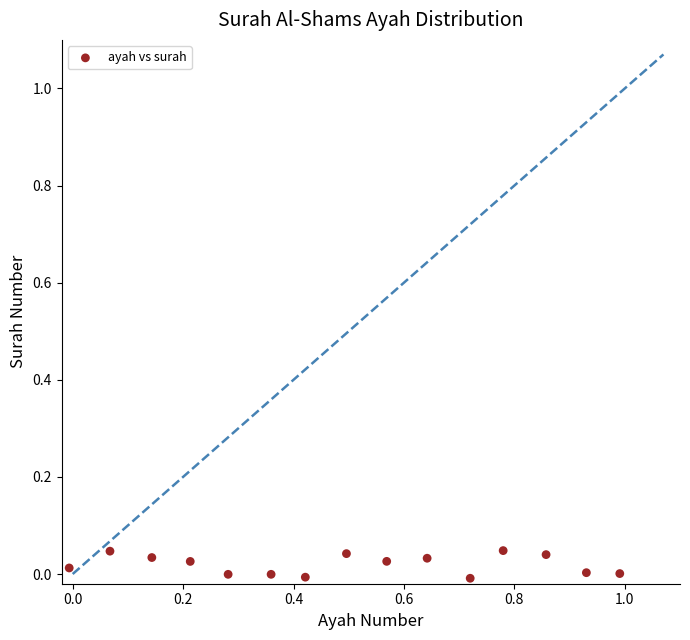

What is the range of X values (max minus min)?

1.0